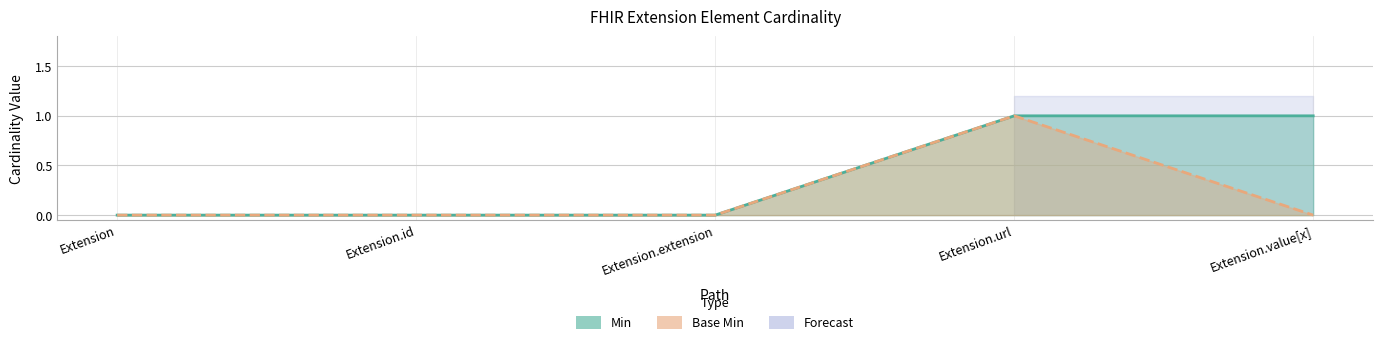

Does the chart have visible grid lines?

Yes